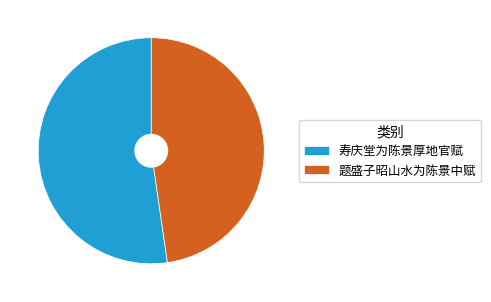

Count the number of slices in the pie.

2